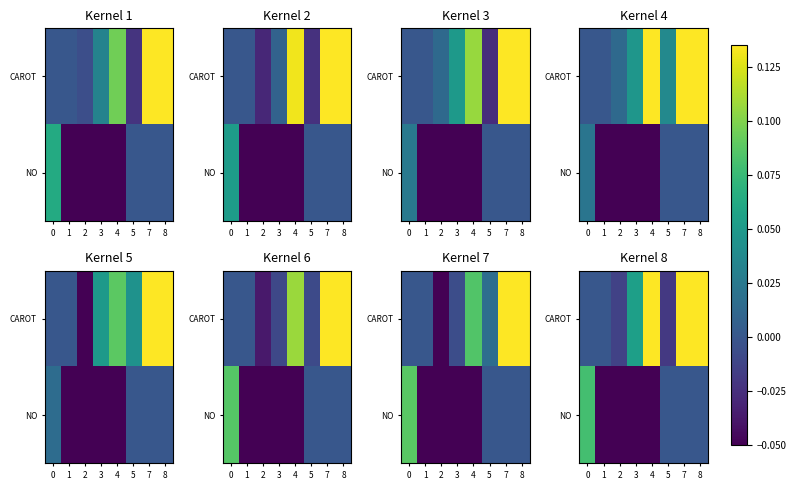

At 8, list the series in order from largest to smallest.

row_0, row_1